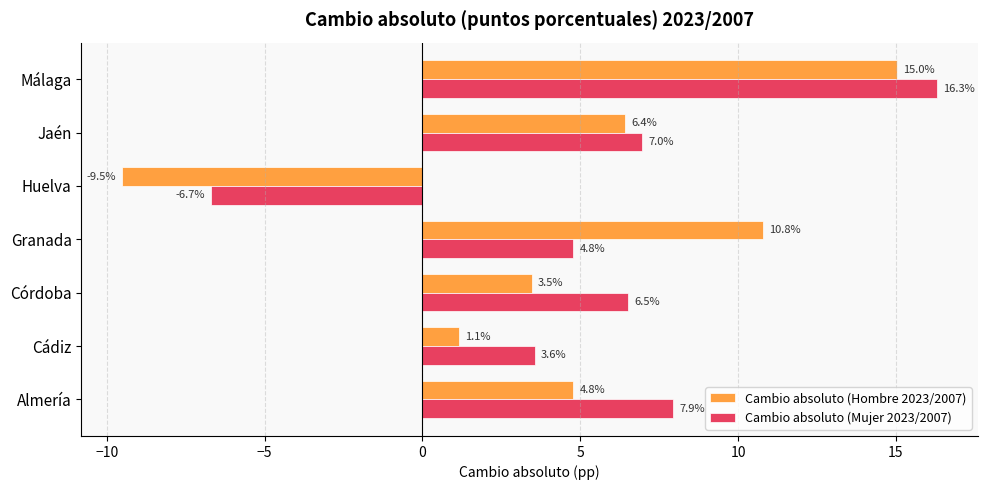

Which category has the highest value in the Cambio absoluto (Mujer 2023/2007) series?

Málaga